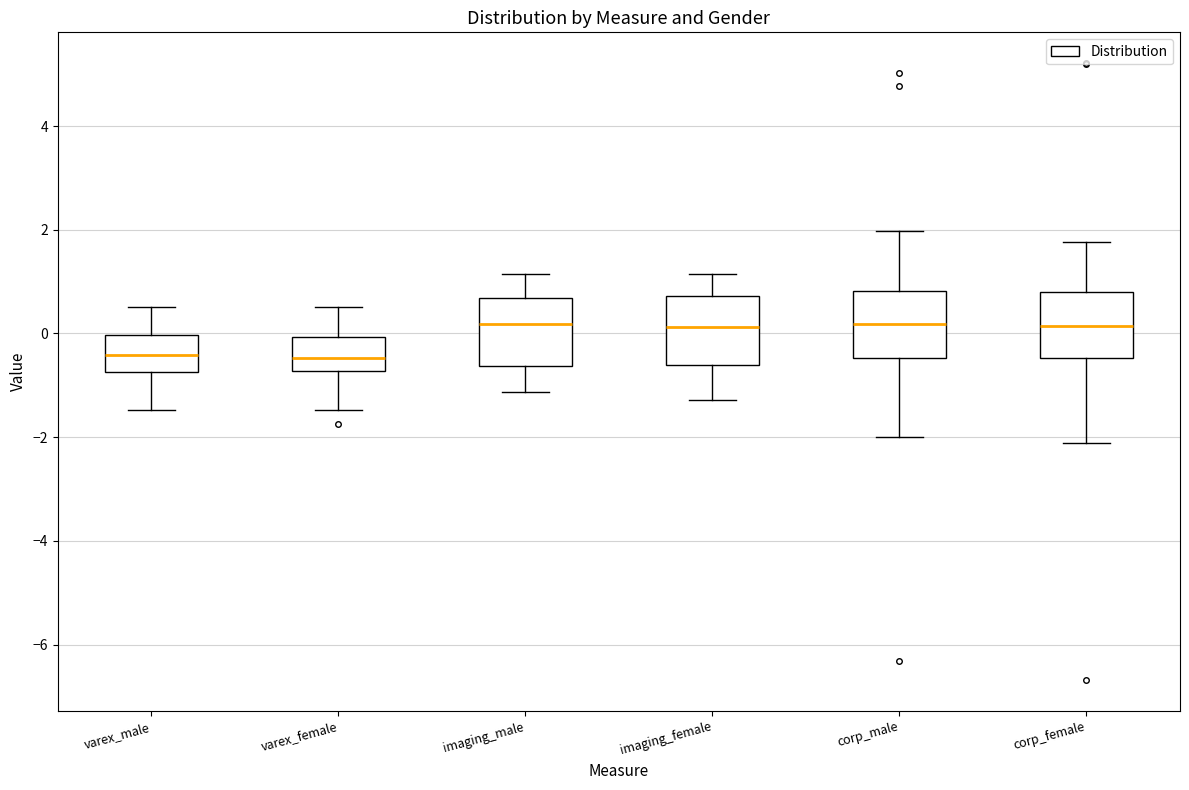

Reading left to right, read every box against the y-axis: the position of its median line, the range the box covers, and the ends of its whiskers. The values are not printed on the chart, so give them approximately, as read against the axis.

varex_male: median -0.4, box -0.8 to 0.0, whiskers -1.4 to 0.6
varex_female: median -0.4, box -0.8 to 0.0, whiskers -1.4 to 0.6
imaging_male: median 0.2, box -0.6 to 0.6, whiskers -1.2 to 1.2
imaging_female: median 0.2, box -0.6 to 0.8, whiskers -1.2 to 1.2
corp_male: median 0.2, box -0.4 to 0.8, whiskers -2.0 to 2.0
corp_female: median 0.2, box -0.4 to 0.8, whiskers -2.2 to 1.8